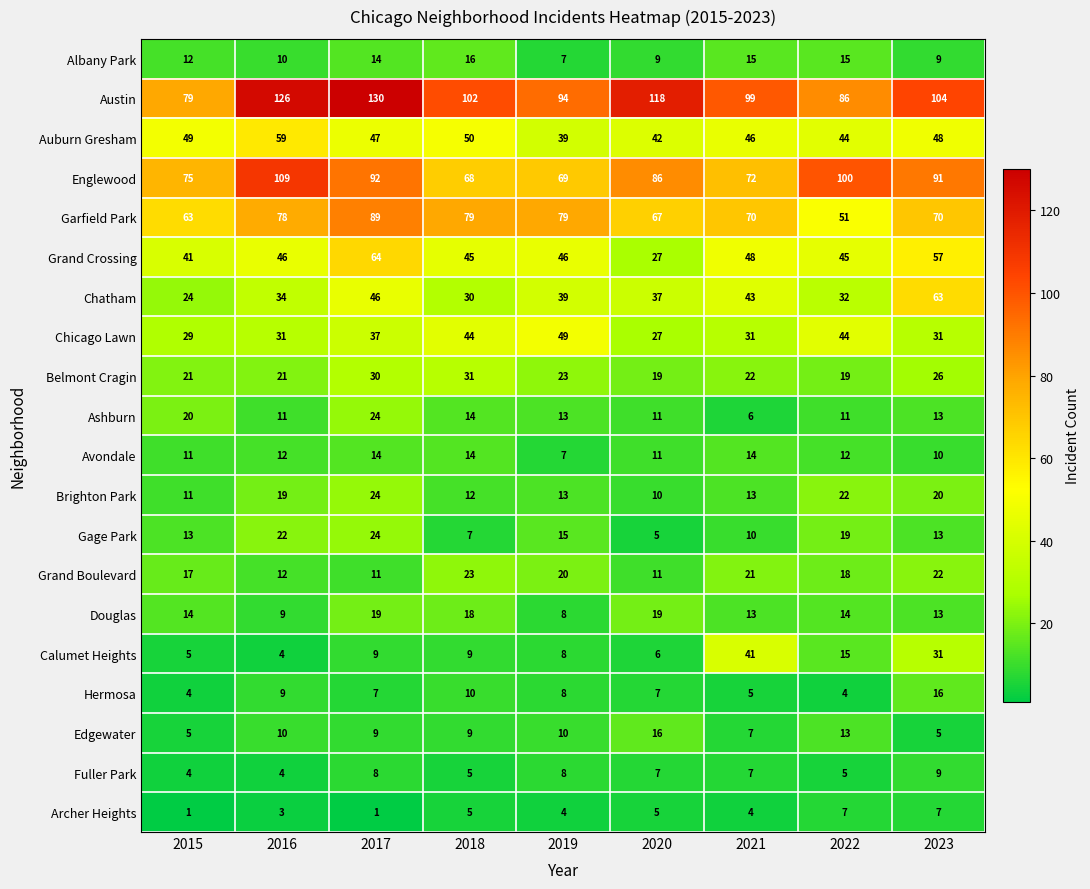

What is the average value of the Edgewater series?

9